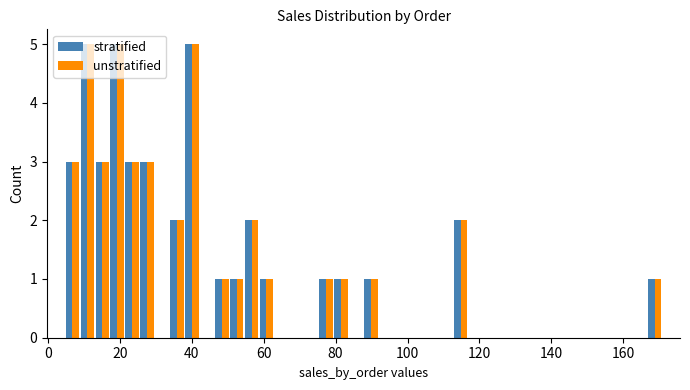

How many distinct data groups are displayed?

2